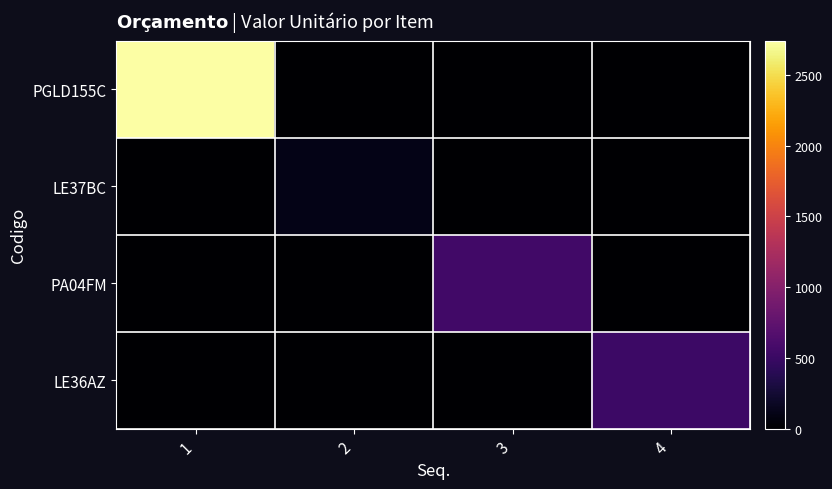

Which series has the widest spread of values?

PGLD155C